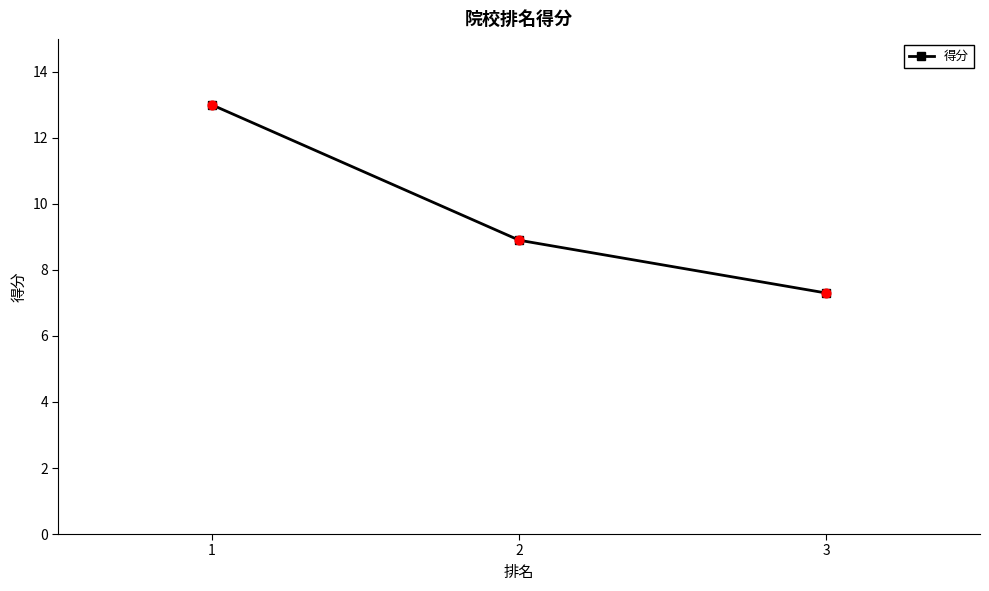

Between 2 and 1, which is larger?

1